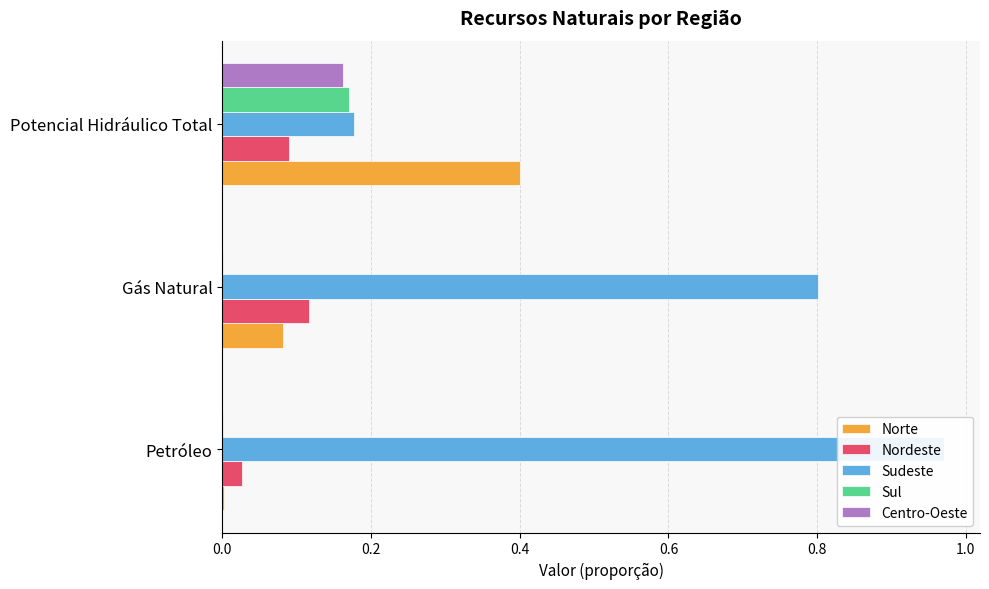

What is the maximum value for Sul?

0.2